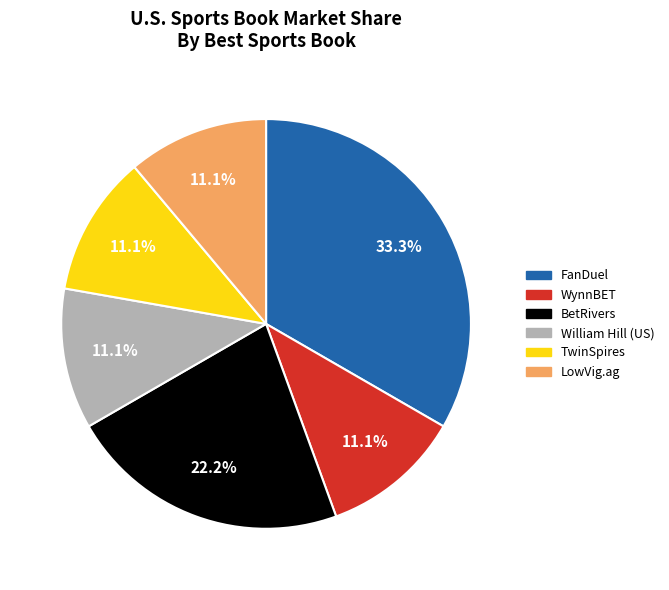

Which category has the biggest portion of the pie?

FanDuel